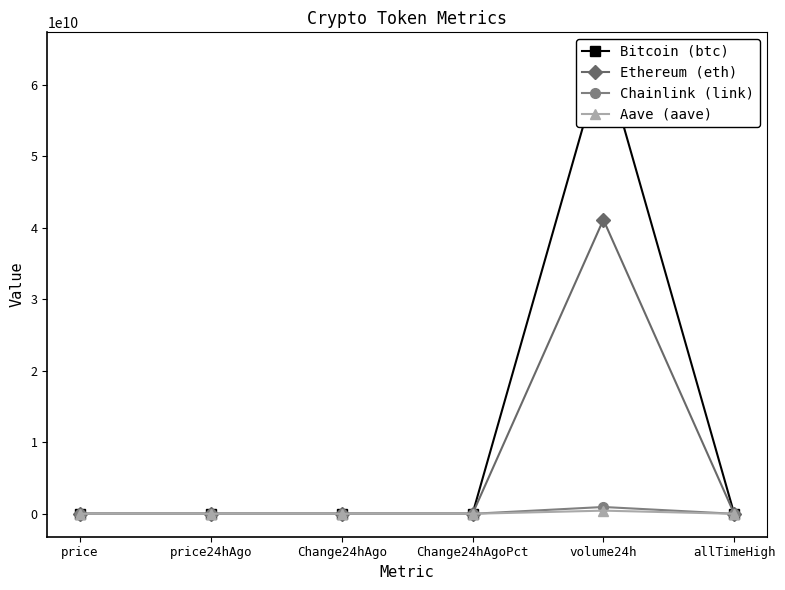

List the labels in order of Aave (aave) value, smallest first.

Change24hAgo, Change24hAgoPct, price, price24hAgo, allTimeHigh, volume24h